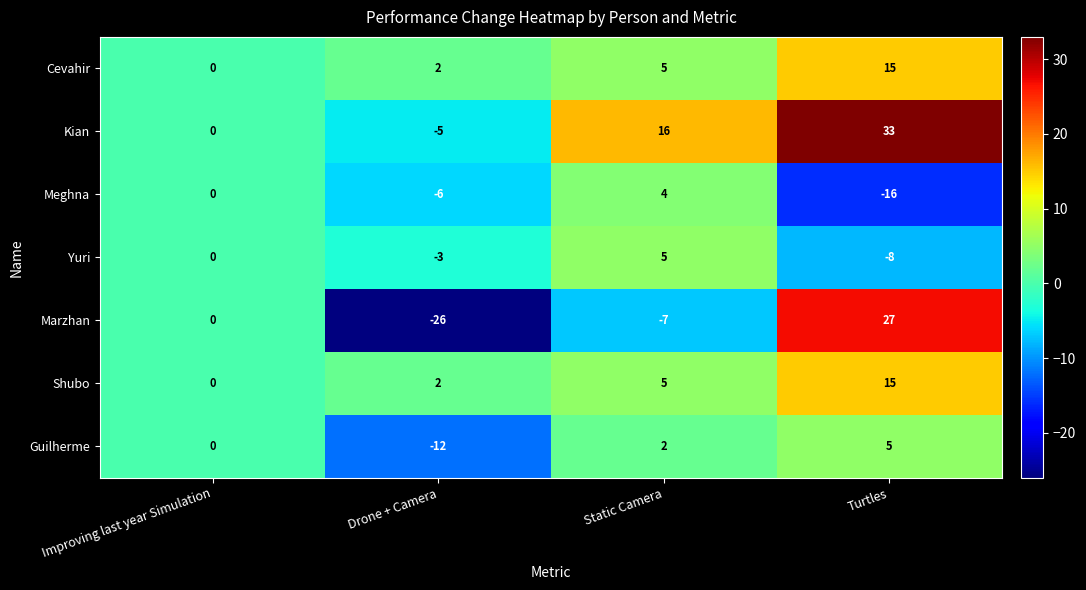

What is the maximum value shown in the chart?

33